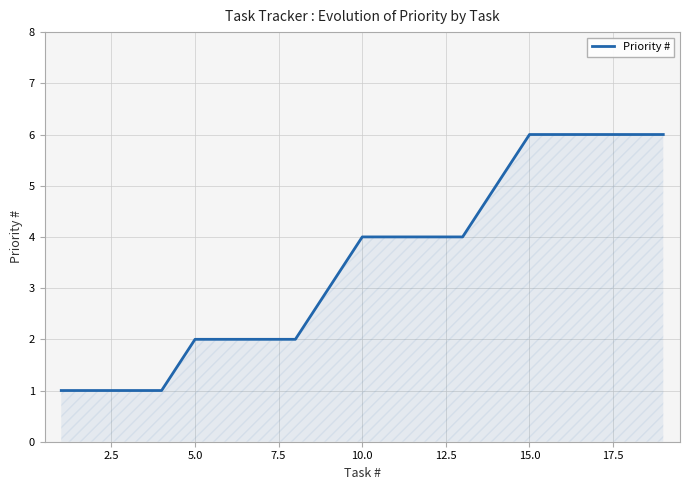

Does the chart have visible grid lines?

Yes